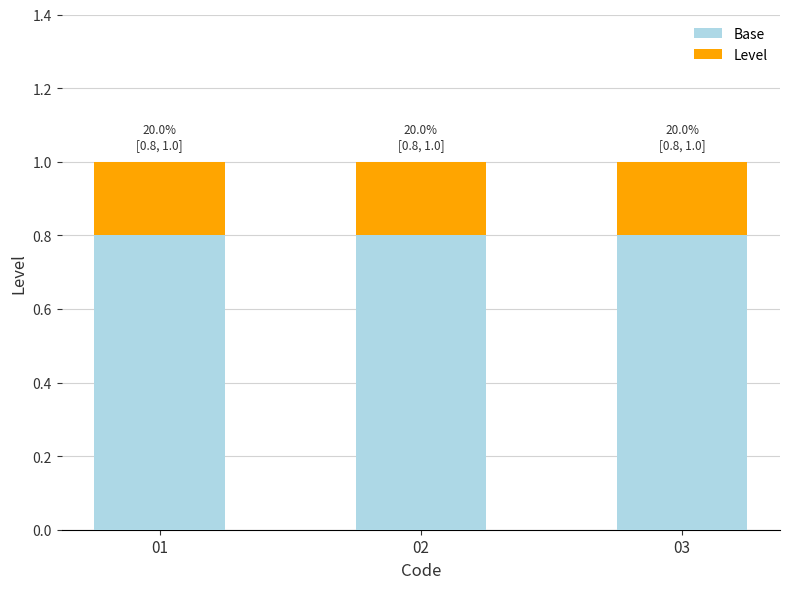

What is the average value of the Base series?

0.8